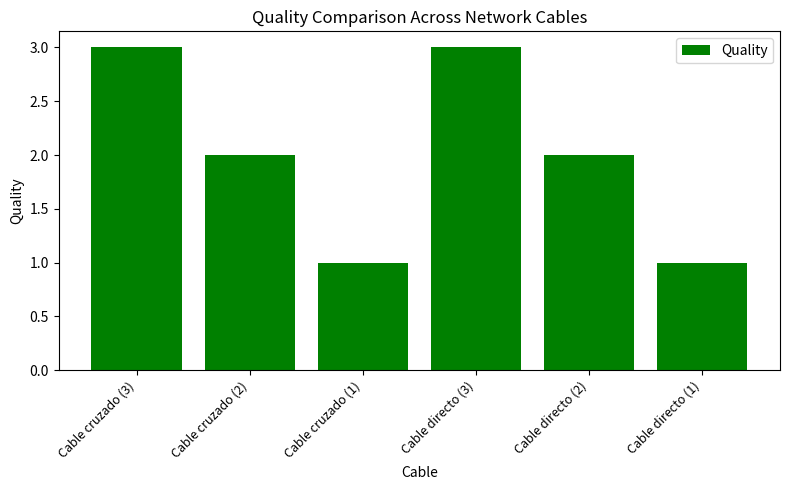

Are the bars grouped side by side (vs. stacked)?

No